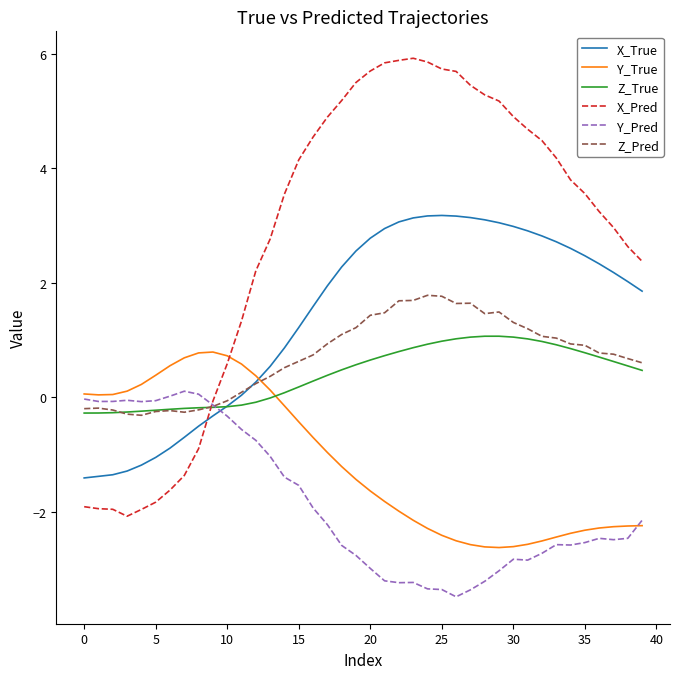

Which series has the largest total across all categories?

X_Pred